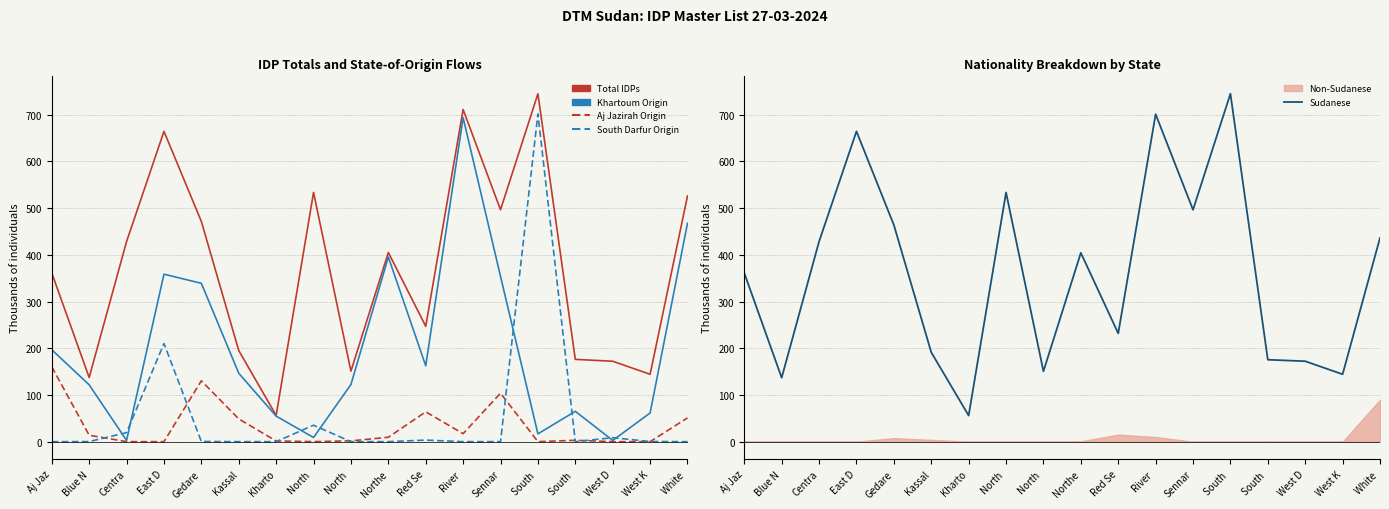

Rank the categories by Sudanese value from lowest to highest.

Kharto, Blue N, West K, North , West D, South , Kassal, Red Se, Aj Jaz, Northe, Centra, White , Gedare, Sennar, North , East D, River , South 